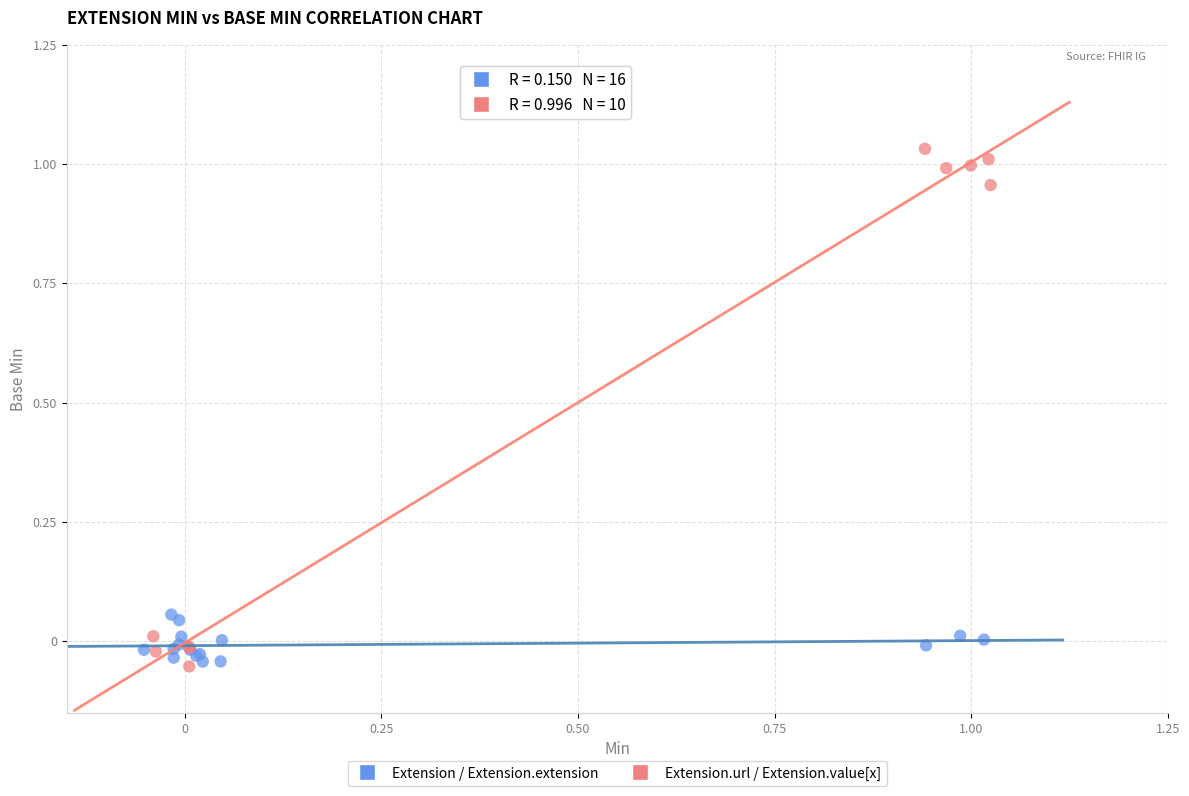

Which series contains the highest Y value?

Extension.url / Extension.value[x]